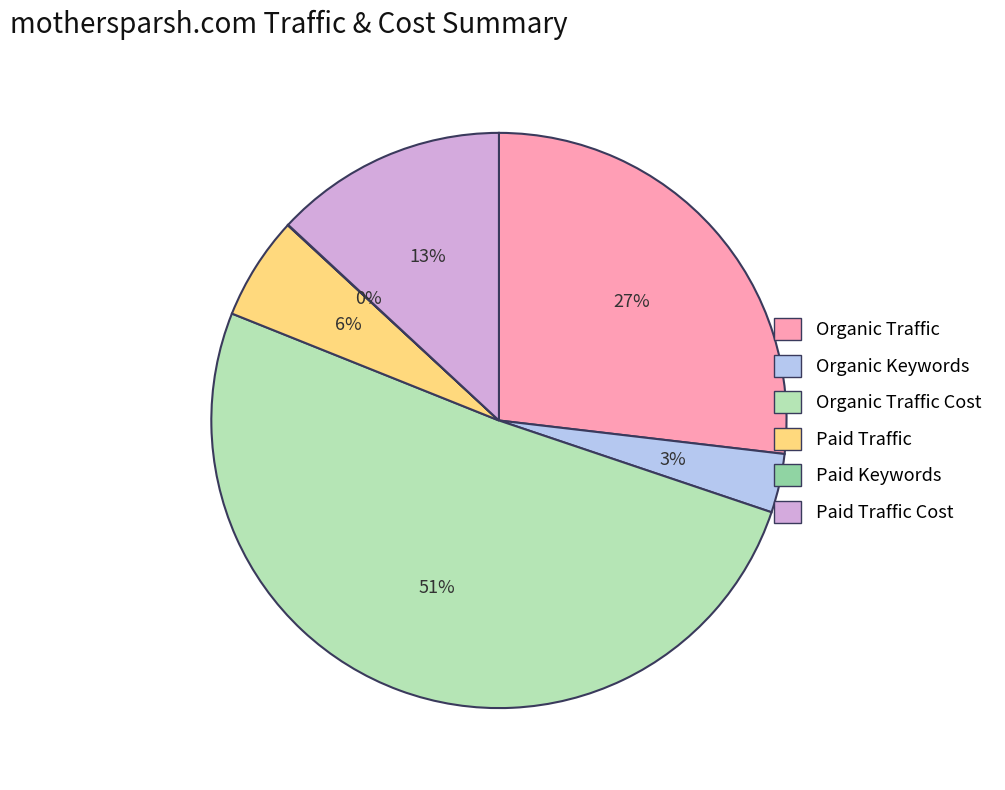

Is there any slice that represents more than half of the pie?

Yes